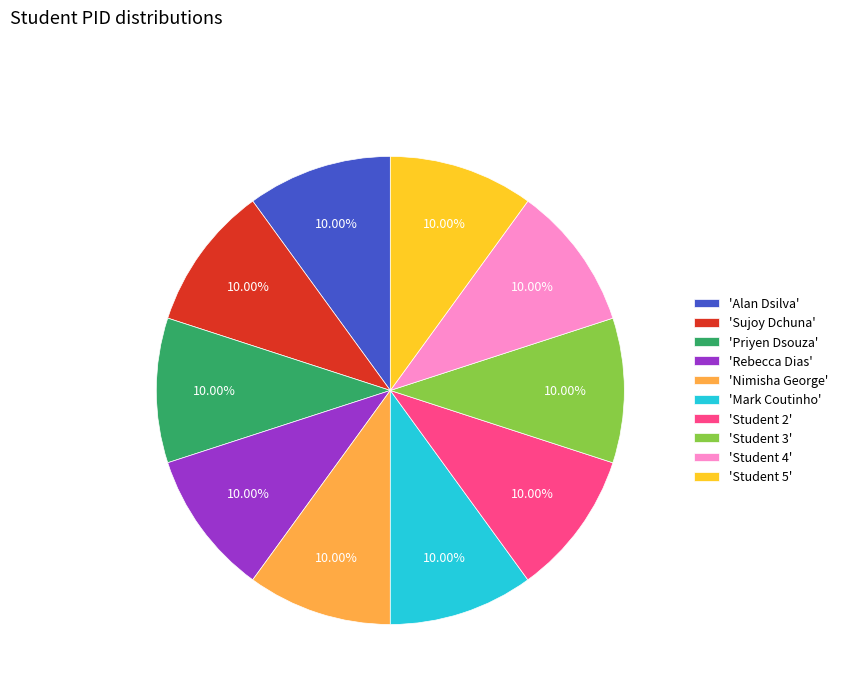

Does 'Mark Coutinho' represent more than half of the total?

No